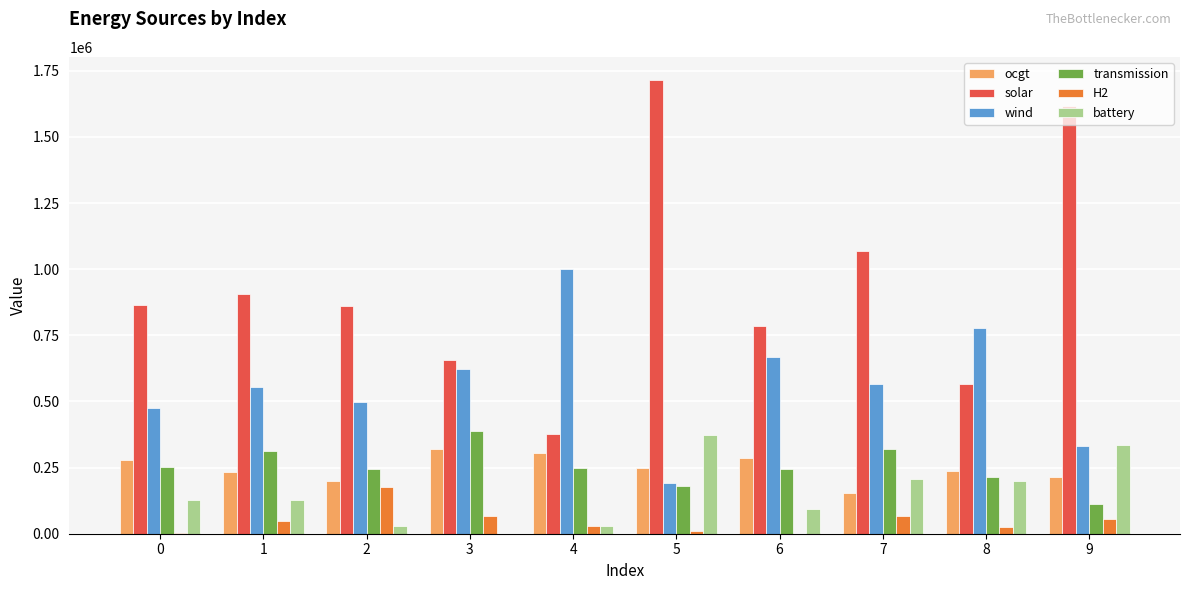

What are all the series names shown in the legend?

ocgt, solar, wind, transmission, H2, battery